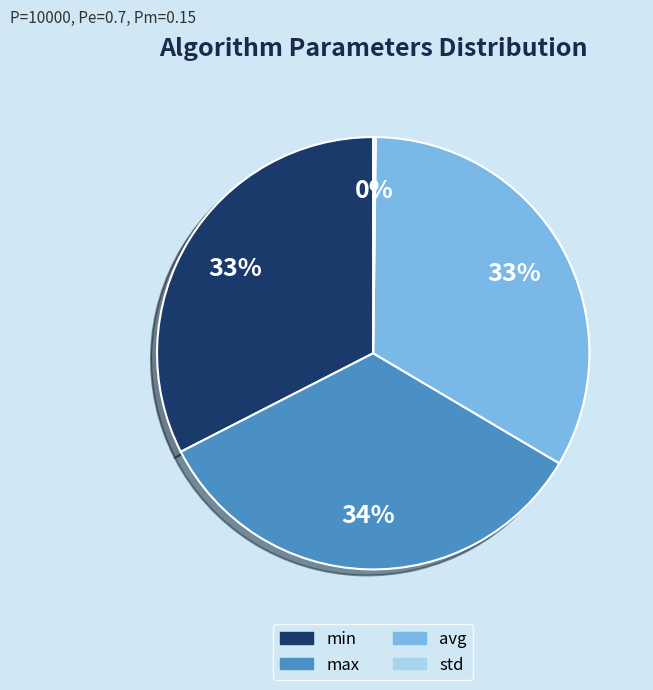

Which has a higher value, max or avg?

max